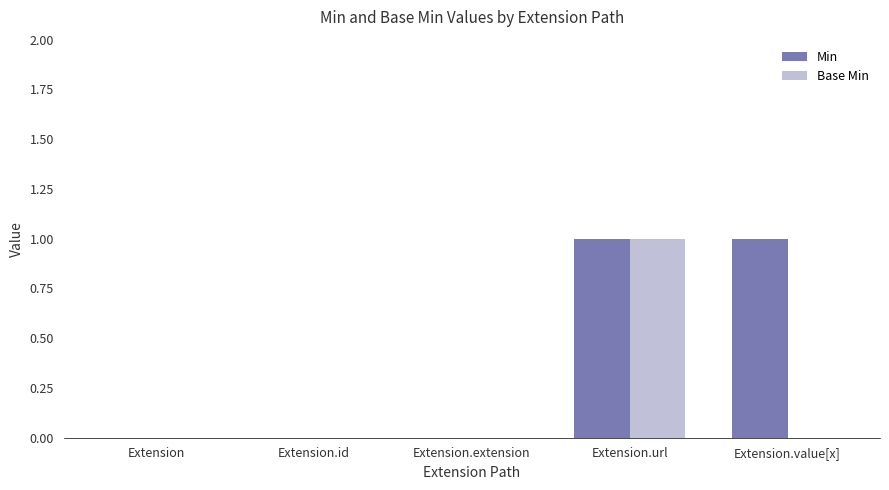

At which category is the sum across all series the highest?

Extension.url